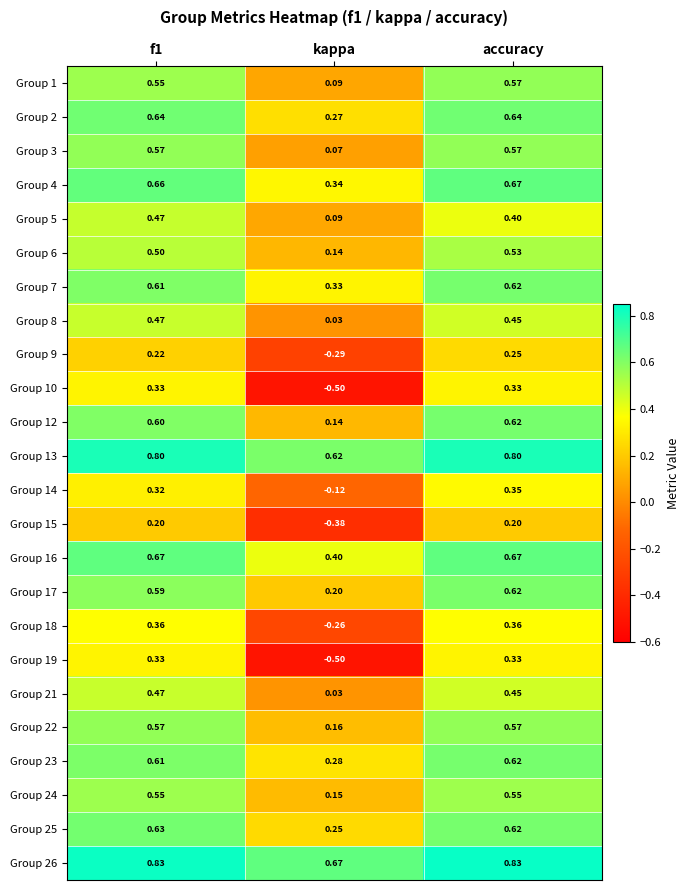

At which category is the sum across all series the highest?

accuracy